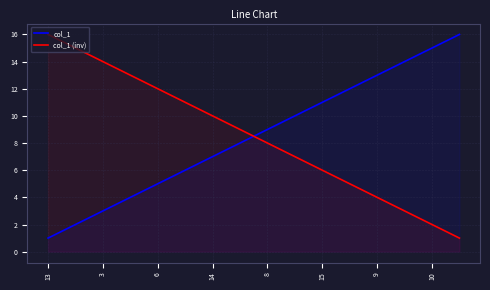

True or false: the data shows 26 at 16.

False